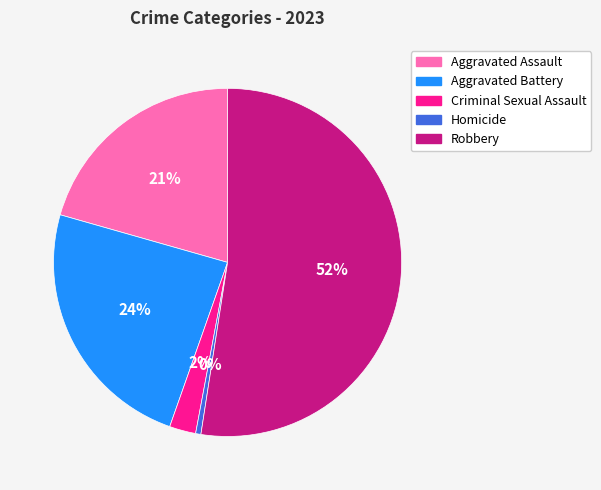

How many slices are in this pie chart?

5